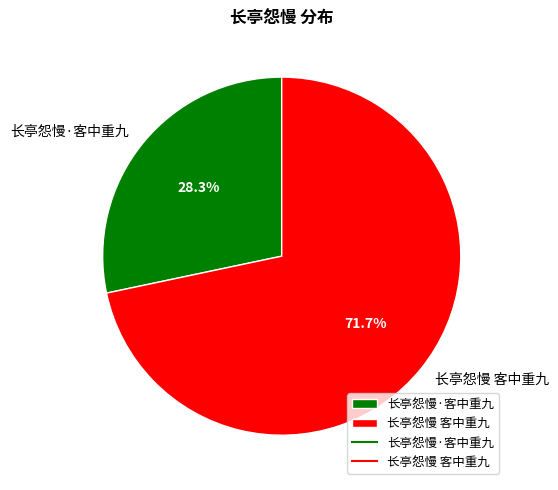

Do 长亭怨慢 客中重九 and 长亭怨慢·客中重九 together represent more than half of the pie?

Yes